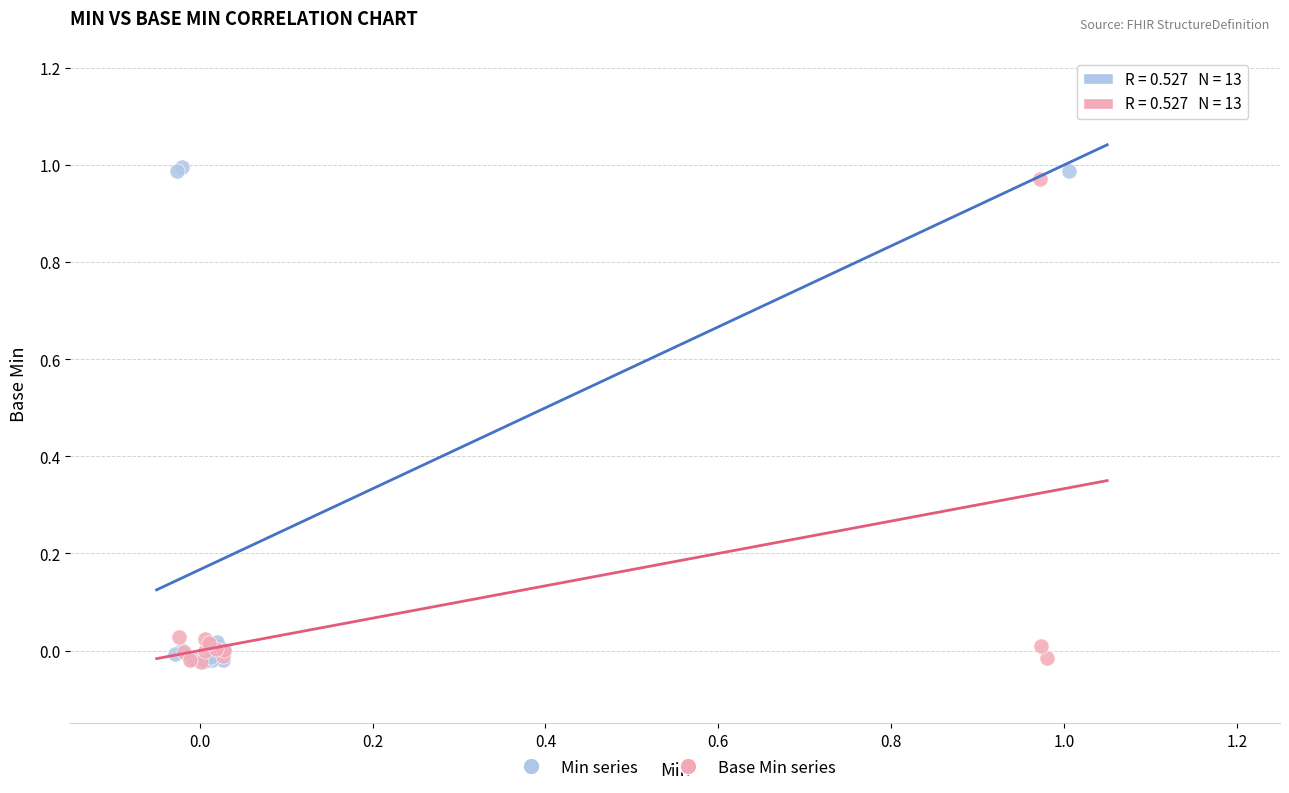

What are all the series names shown in the legend?

Min series, Base Min series